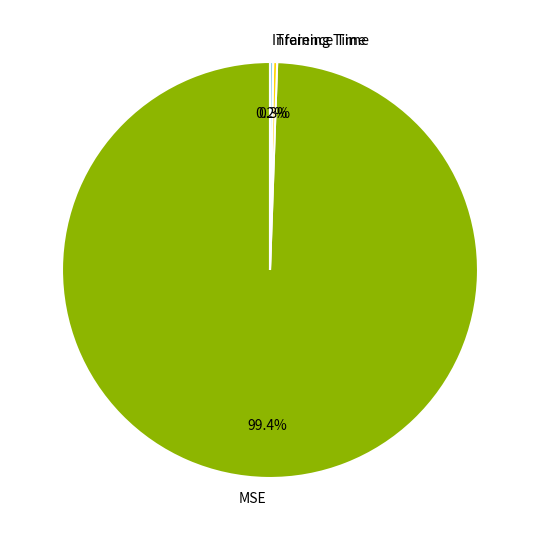

Combined, what portion of the pie is Training Time and MSE?

99.8%